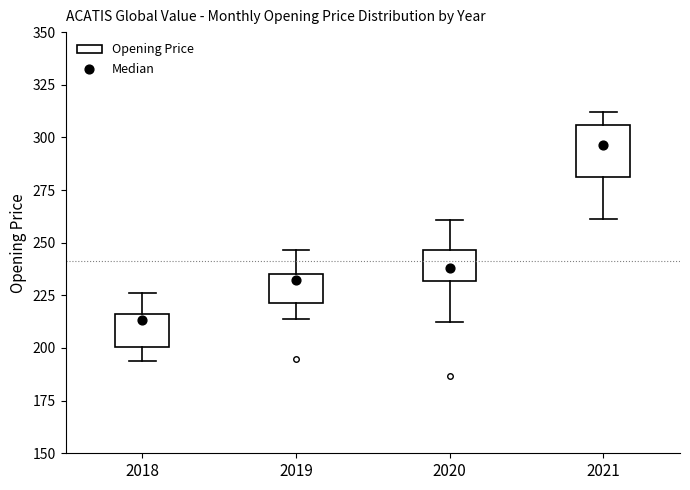

Where is the upper edge of the box at x = 2020 on the y-axis? The values are not printed on the chart, so give them approximately, as read against the axis.

245